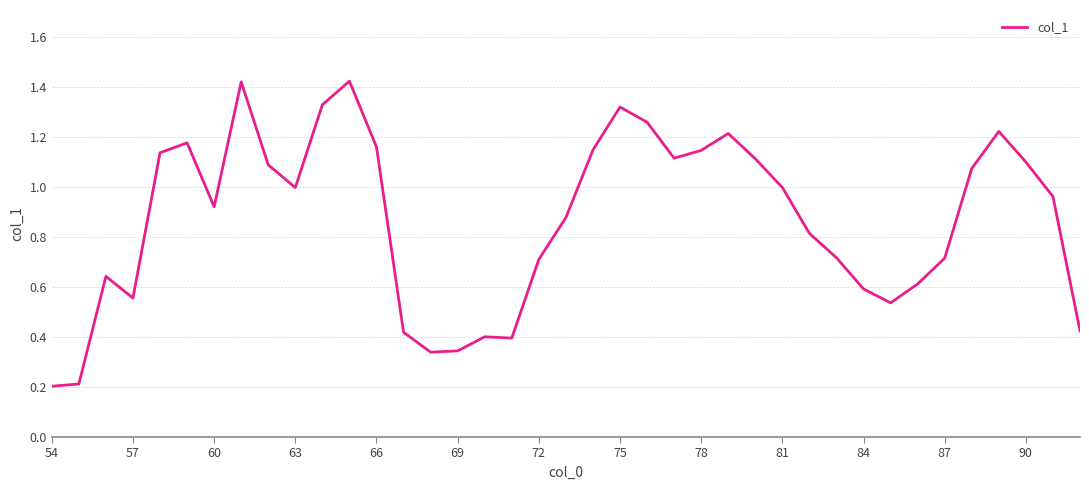

How many lines are shown in the chart?

1